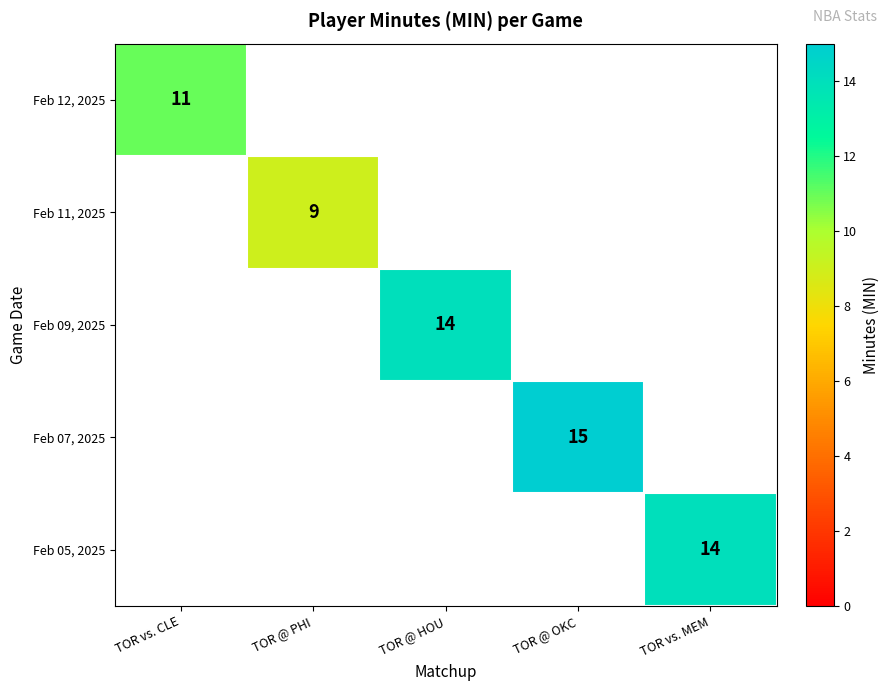

The Feb 05, 2025 series shows 14 at TOR vs. MEM. True or false?

True